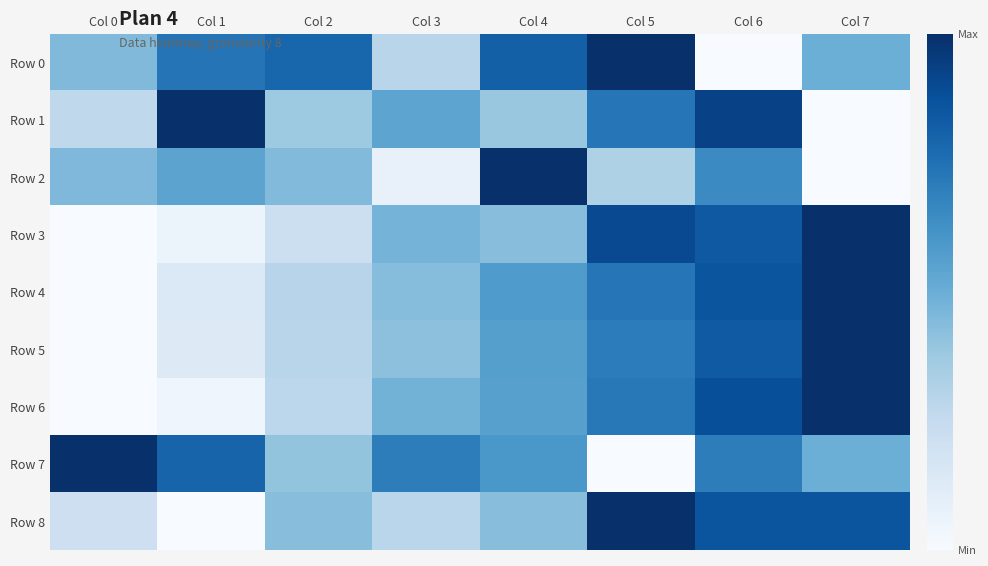

At how many categories does at least one series exceed 0?

8